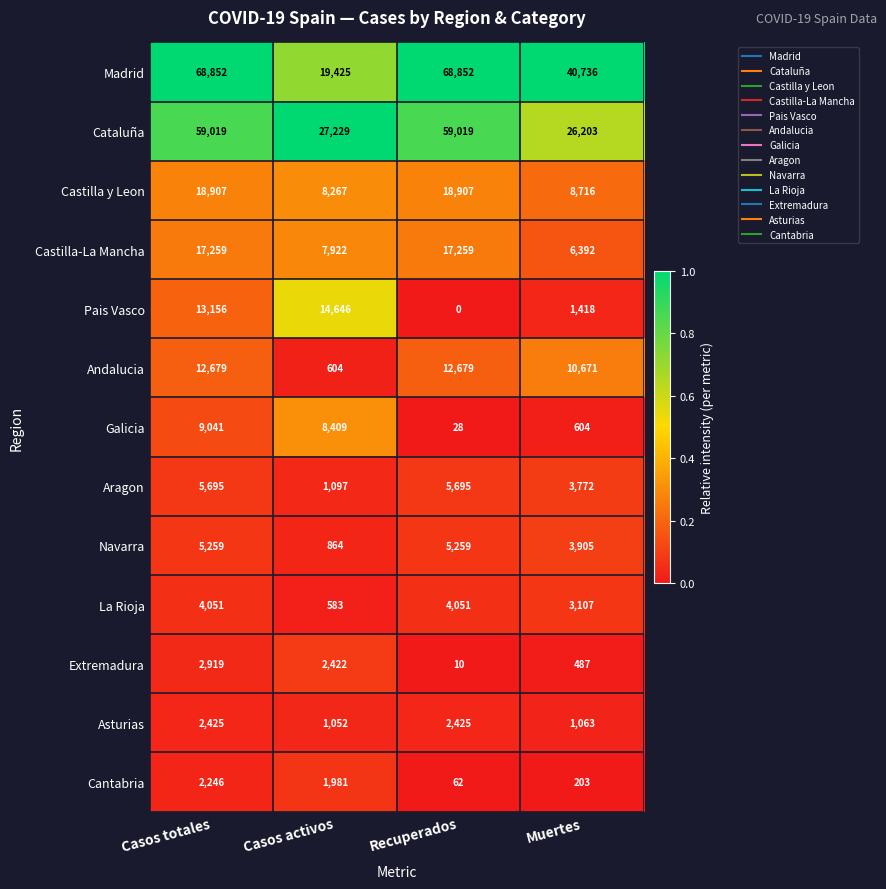

Rank the series at Casos totales from lowest to highest value.

Cantabria, Asturias, Extremadura, La Rioja, Navarra, Aragon, Galicia, Andalucia, Pais Vasco, Castilla-La Mancha, Castilla y Leon, Cataluña, Madrid